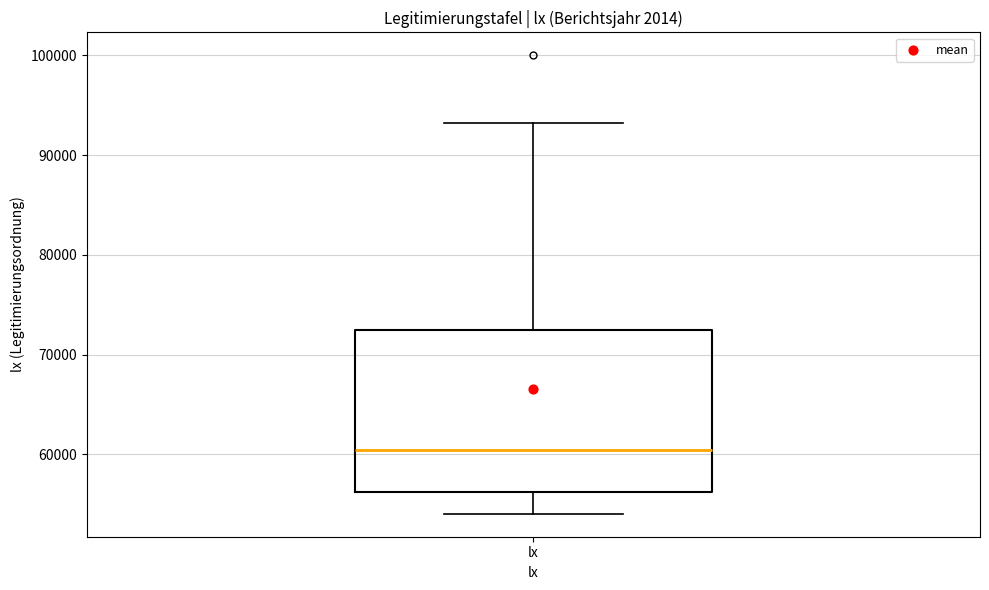

Transcribe this box plot: give where the median line is, the range the box spans, and where the two whiskers end, as read against the y-axis. The values are not printed on the chart, so give them approximately, as read against the axis.

median 60000, box 56000 to 72000, whiskers 54000 to 93000